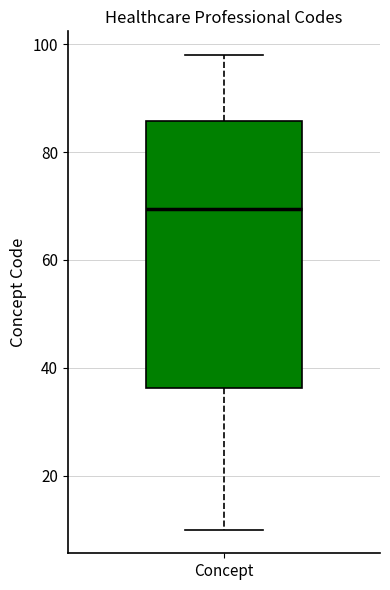

Transcribe this box plot: give where the median line is, the range the box spans, and where the two whiskers end, as read against the y-axis. The values are not printed on the chart, so give them approximately, as read against the axis.

median 70, box 36 to 86, whiskers 10 to 98